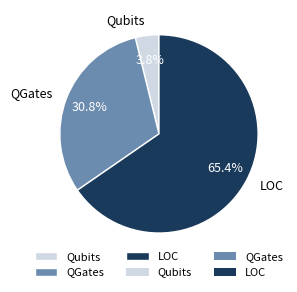

Is Qubits the majority of the pie?

No